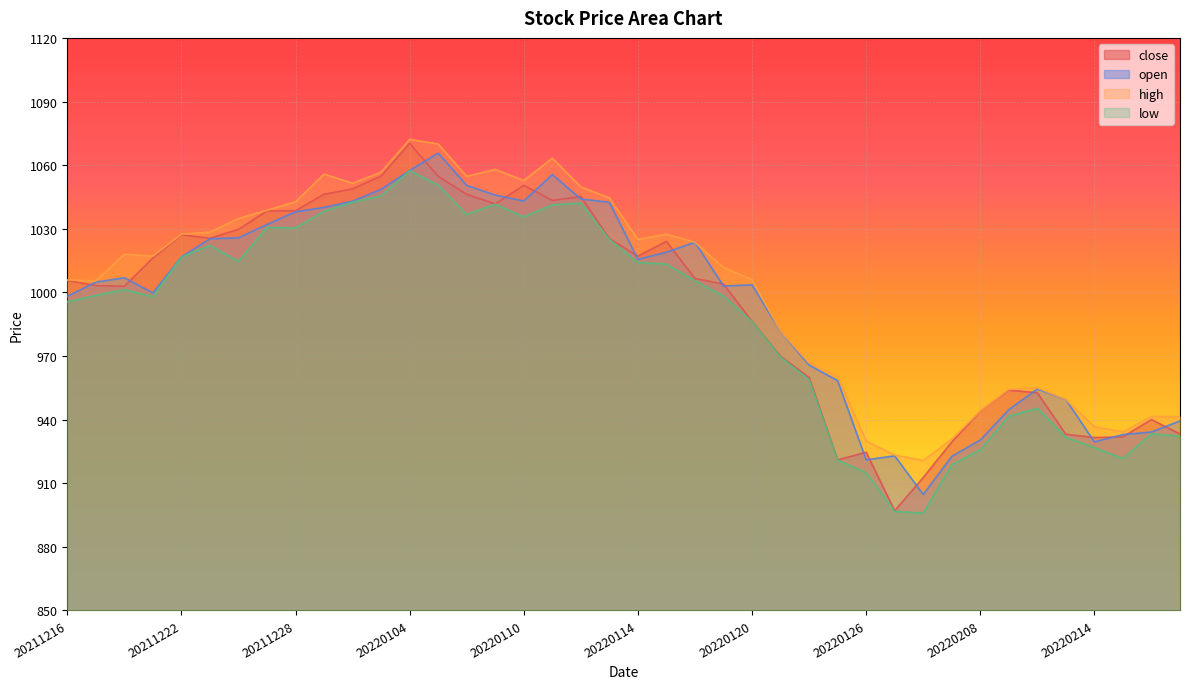

Between 20220107 and 20220127, which series saw the biggest shift?

low